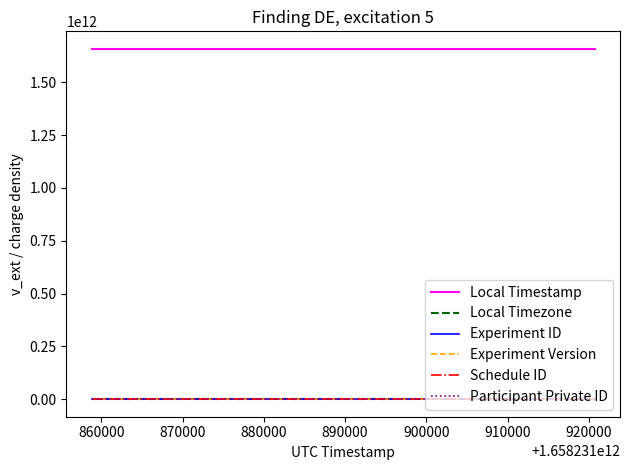

True or false: Participant Private ID has a value of 2513266 at 860000.

False